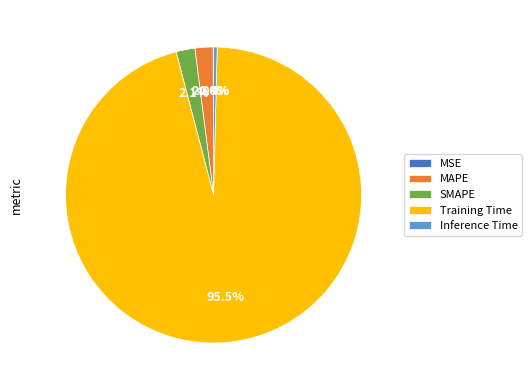

Do Inference Time and Training Time together represent more than half of the pie?

Yes